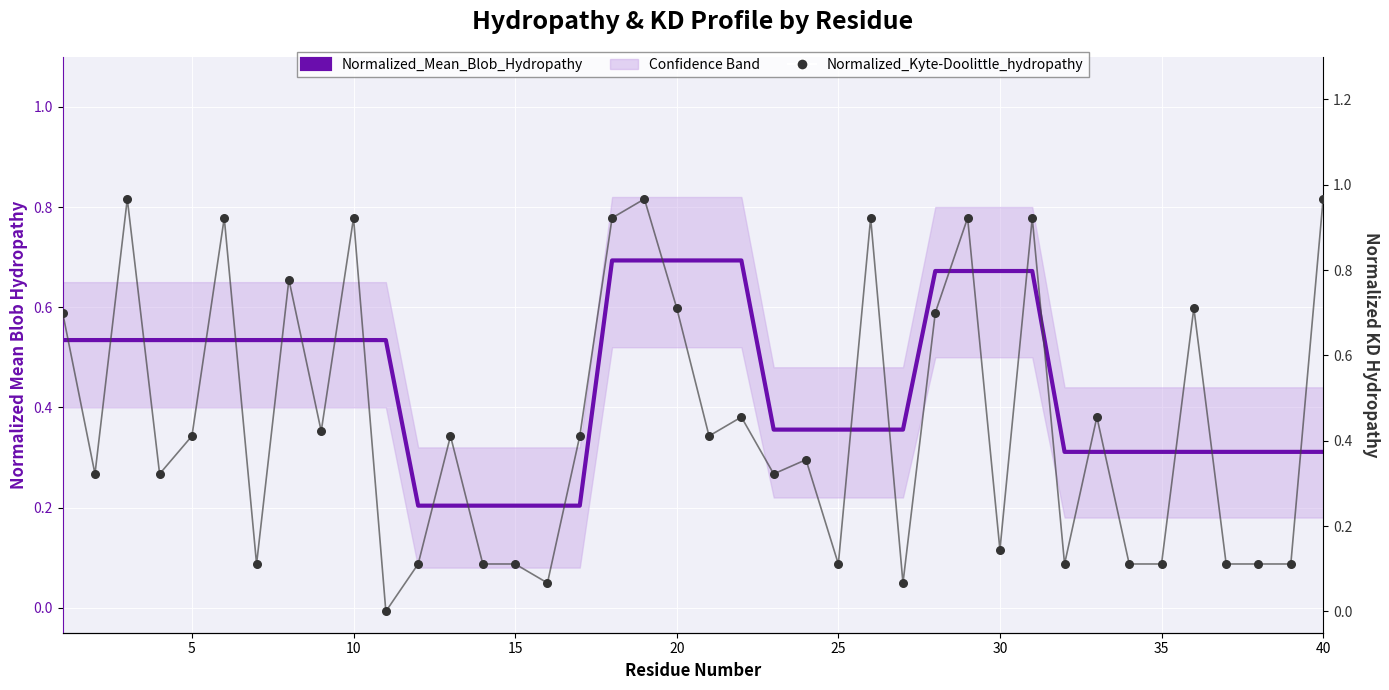

Is the value of Normalized_Kyte-Doolittle_hydropathy at 15 greater than the value of Normalized_Mean_Blob_Hydropathy at 19?

No